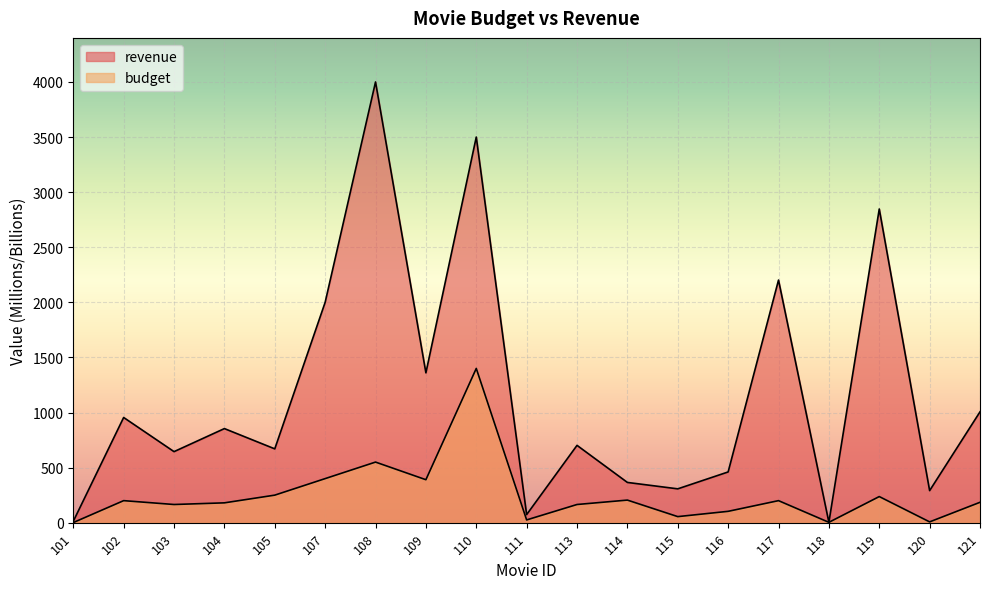

Between 113 and 111, which is larger?

113